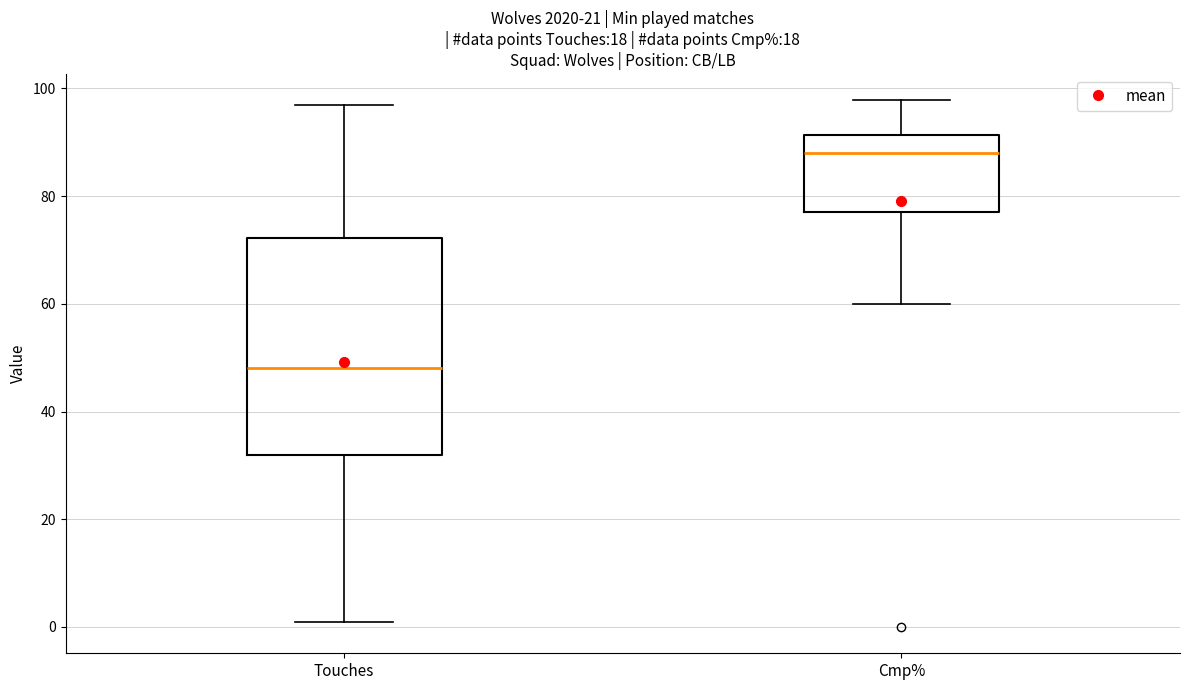

Reading left to right, transcribe this box plot: for each box, give where its median line is, the range the box spans, and where its two whiskers end, as read against the y-axis. The values are not printed on the chart, so give them approximately, as read against the axis.

Touches: median 48, box 32 to 72, whiskers 2 to 98
Cmp%: median 88, box 78 to 92, whiskers 60 to 98